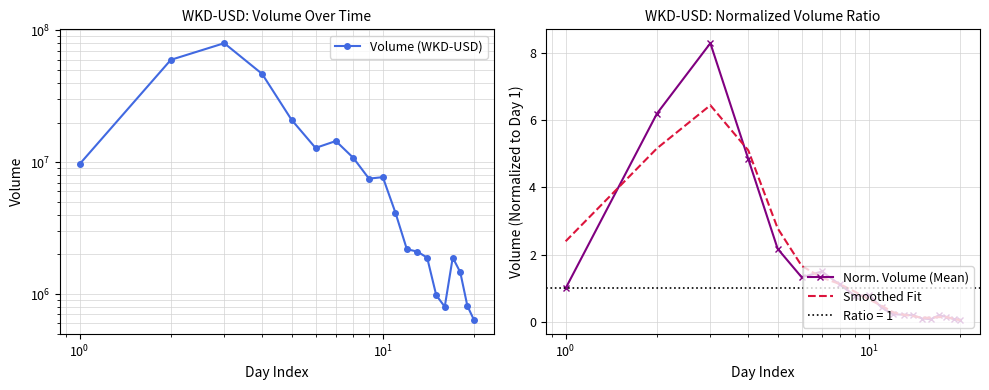

What is the highest value of the Smoothed Fit series?

6.4